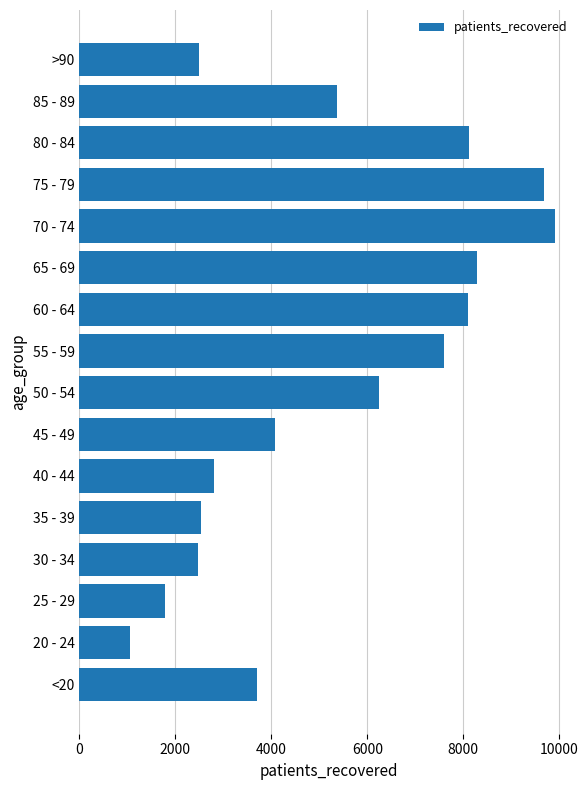

The value at 30 - 34 is 4137. True or false?

False